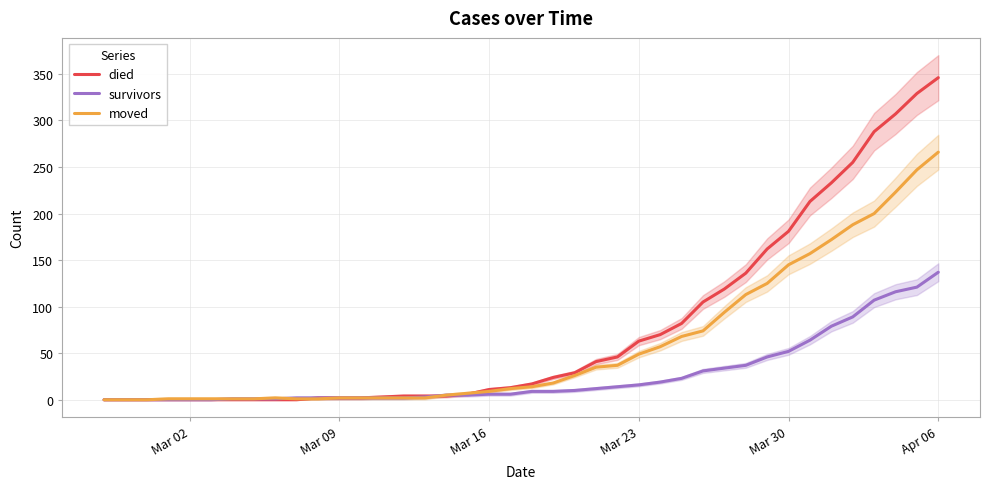

What is the highest value of the survivors series?

137